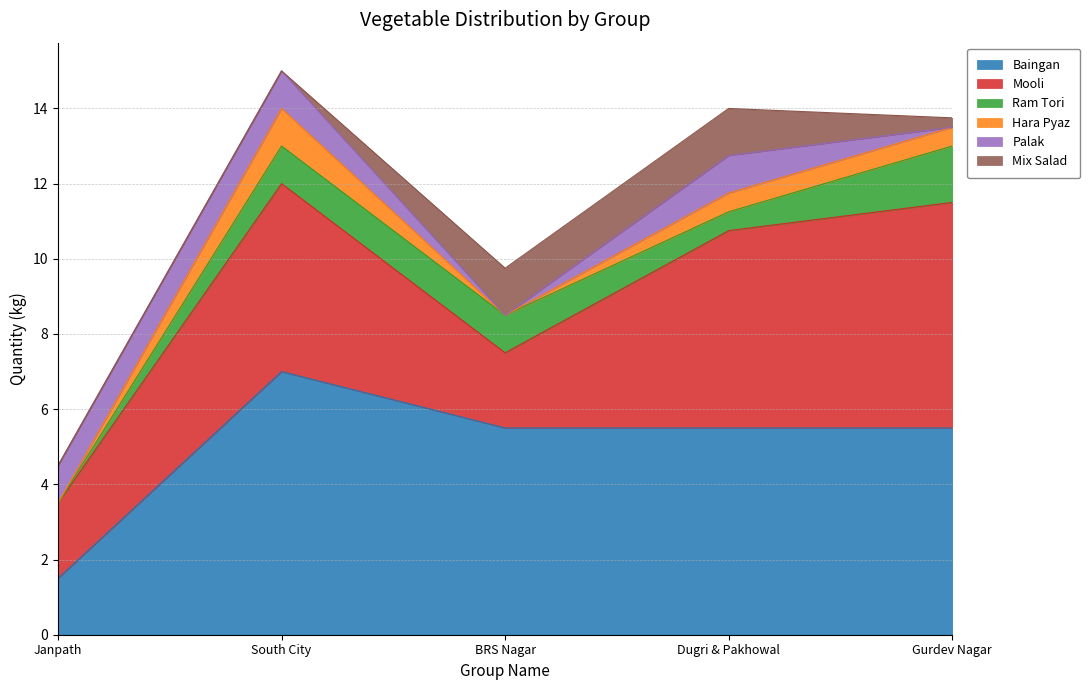

Does the chart have visible grid lines?

Yes